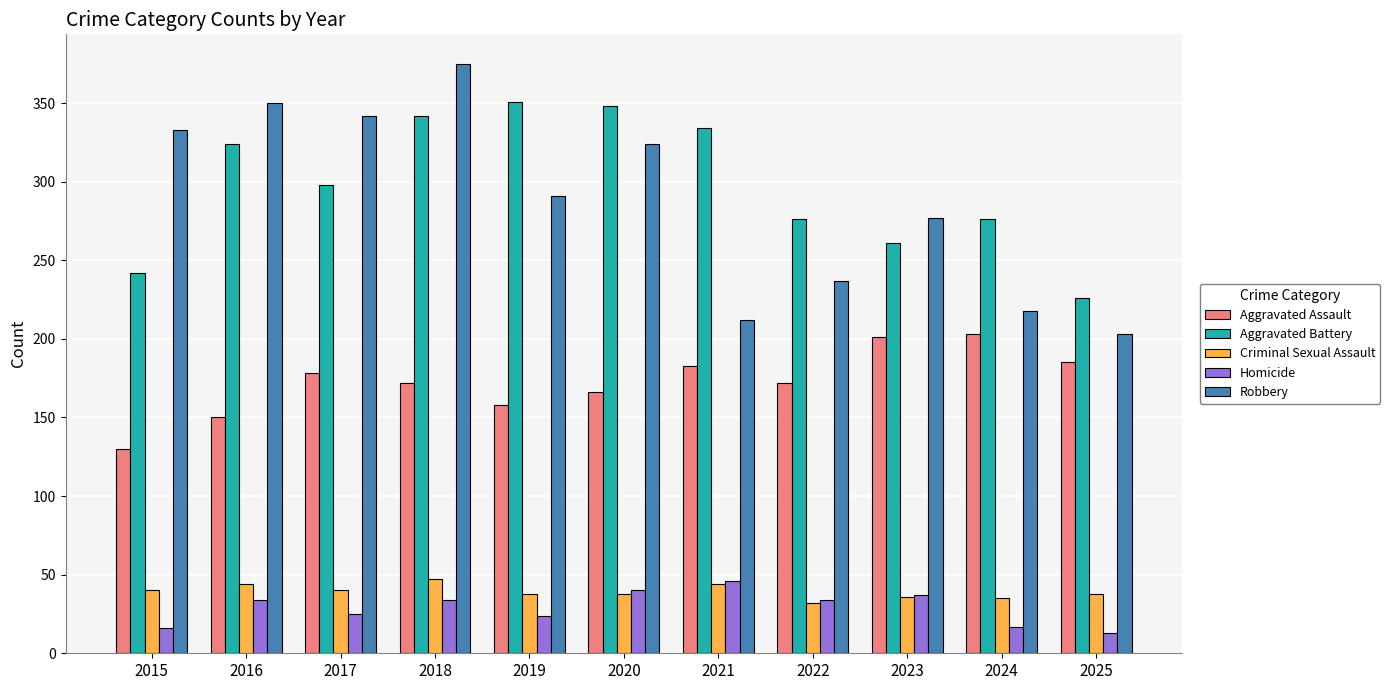

True or false: Robbery has a value of 215 at 2016.

False